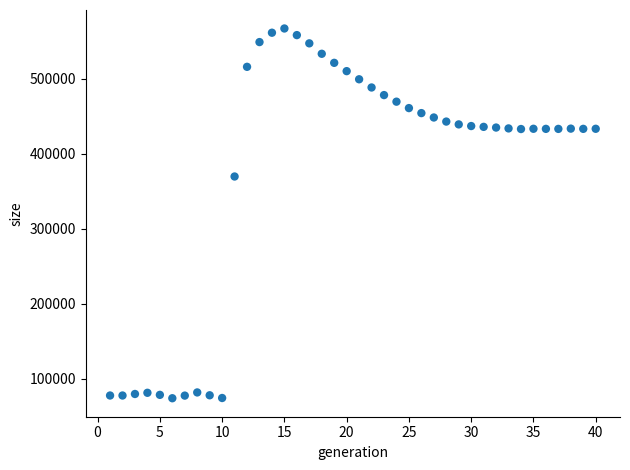

What Y value in the scatter plot is closest to 320532?

369611